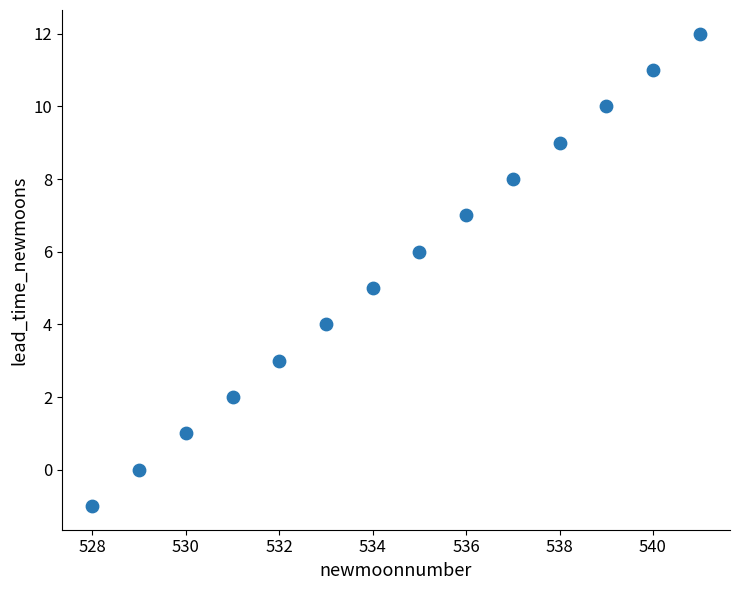

What is the range of X values (max minus min)?

13